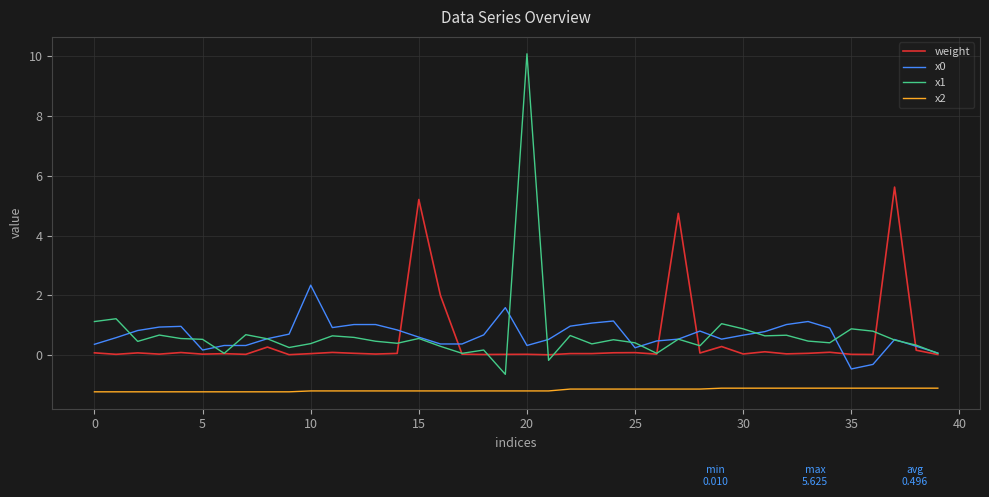

True or false: weight has more than 1 interior local peaks.

True